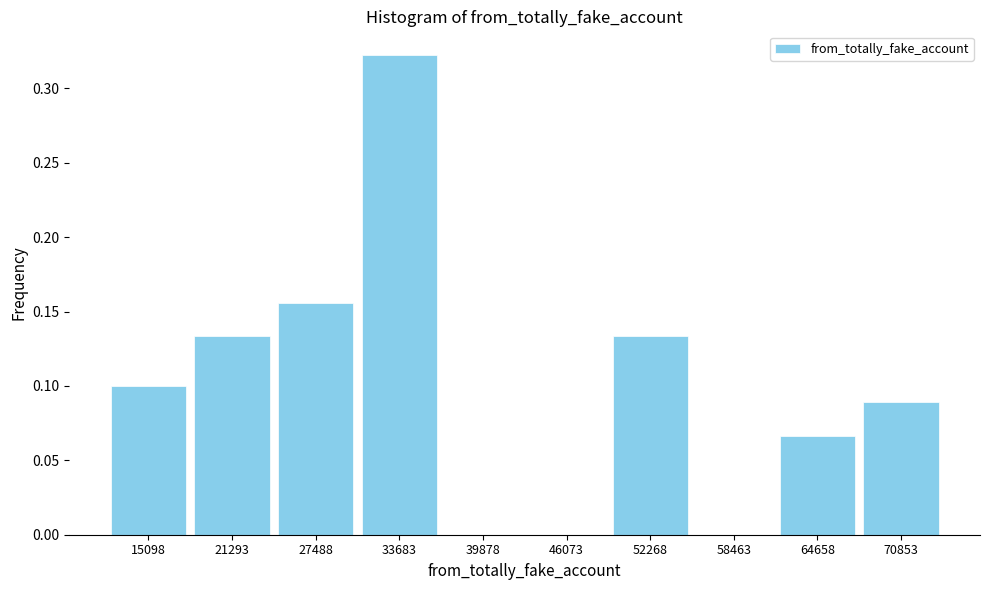

Over which range of the x-axis is the bar tallest?

31000 to 37000